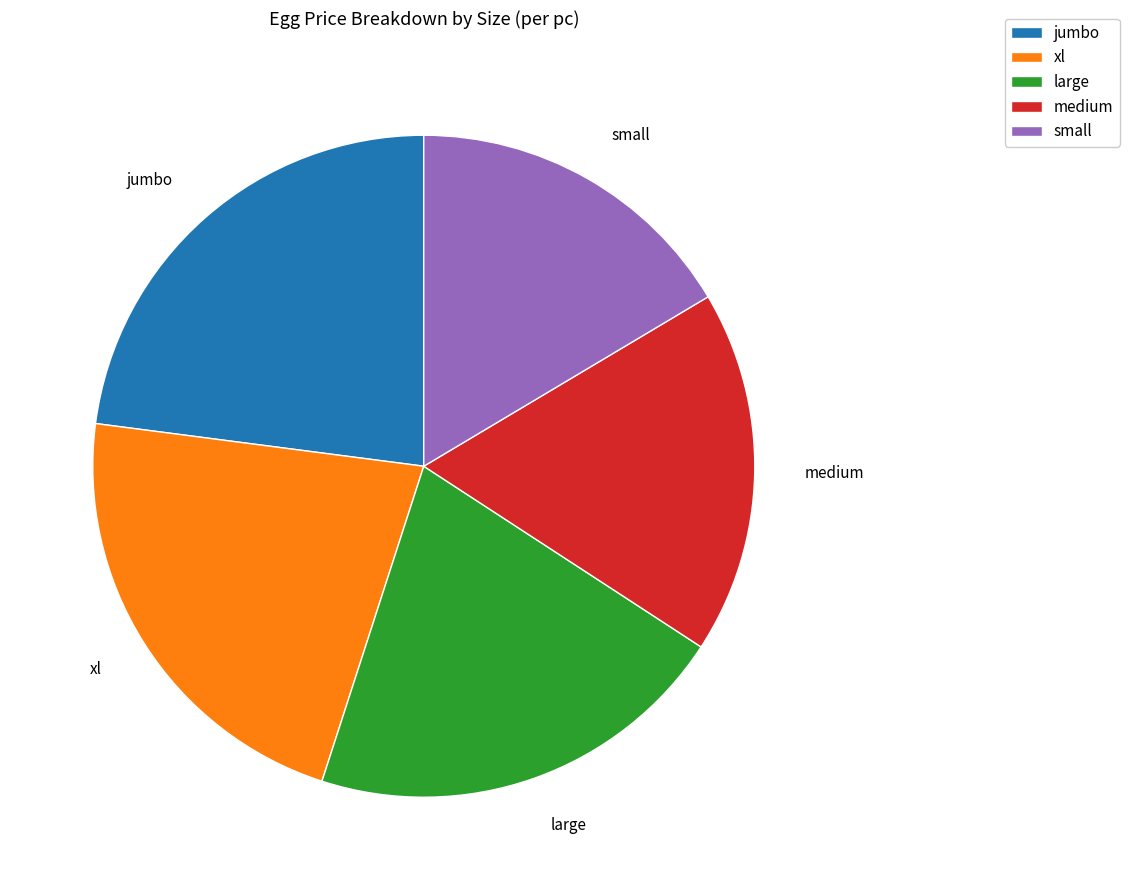

What is the largest slice in the pie chart?

jumbo